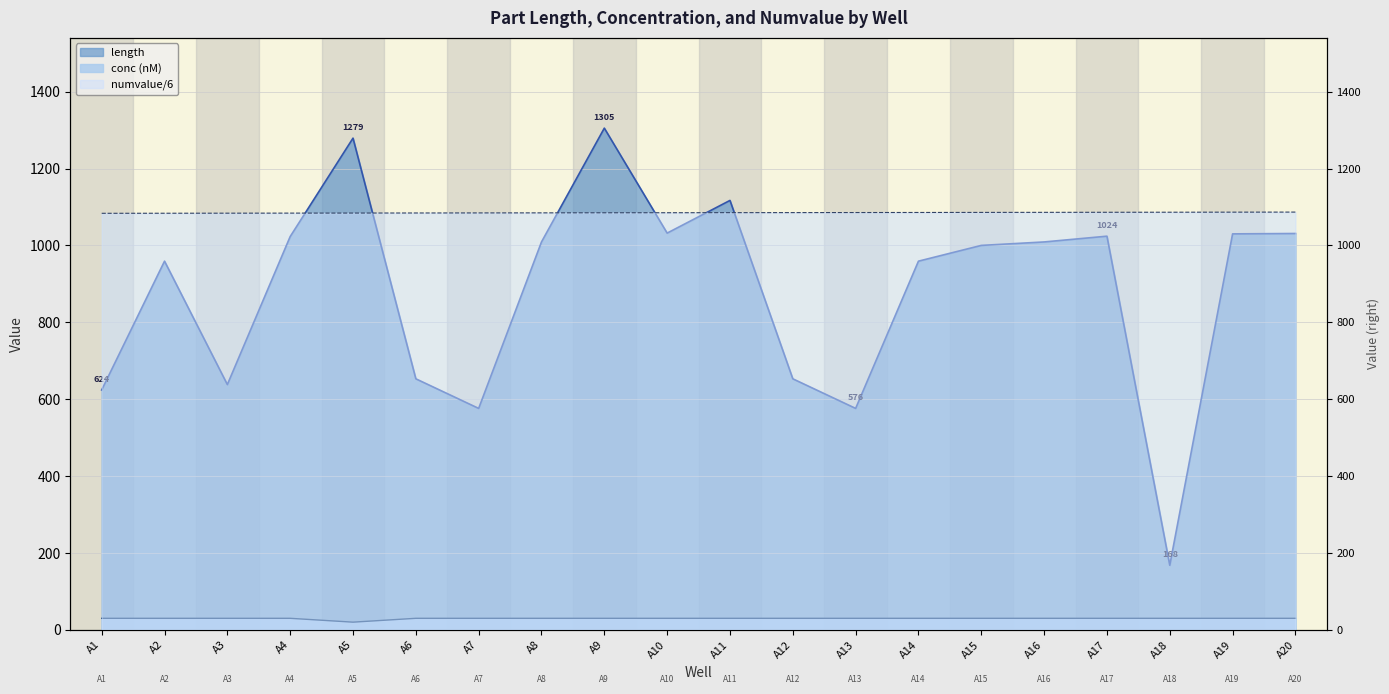

Does the chart have visible grid lines?

Yes